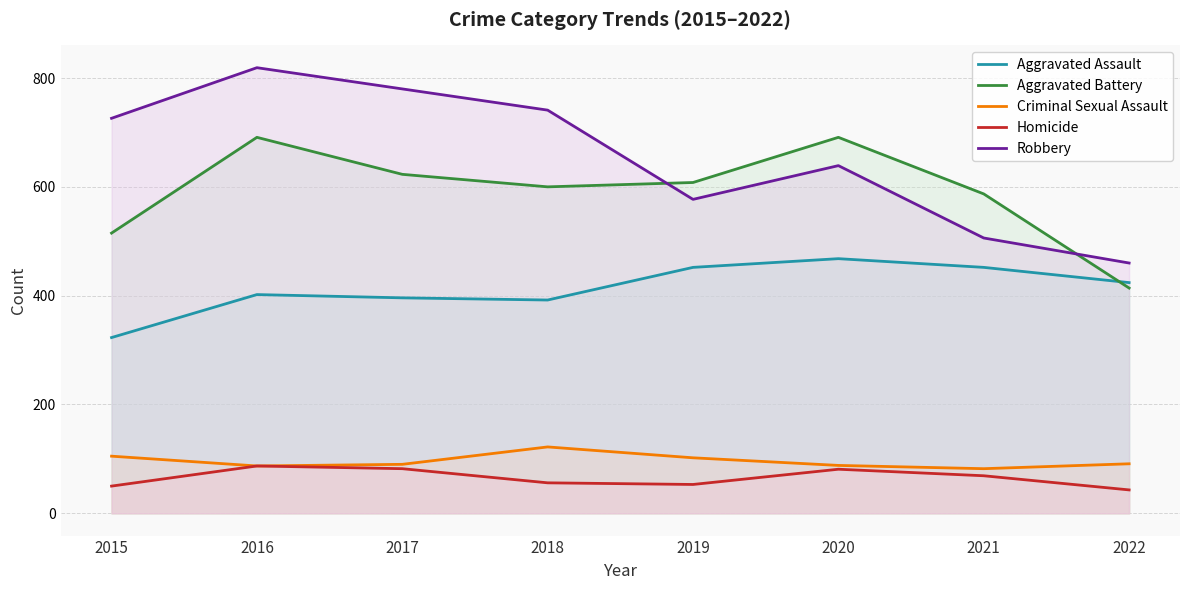

What is the difference between the Criminal Sexual Assault values at 2020 and 2016?

1